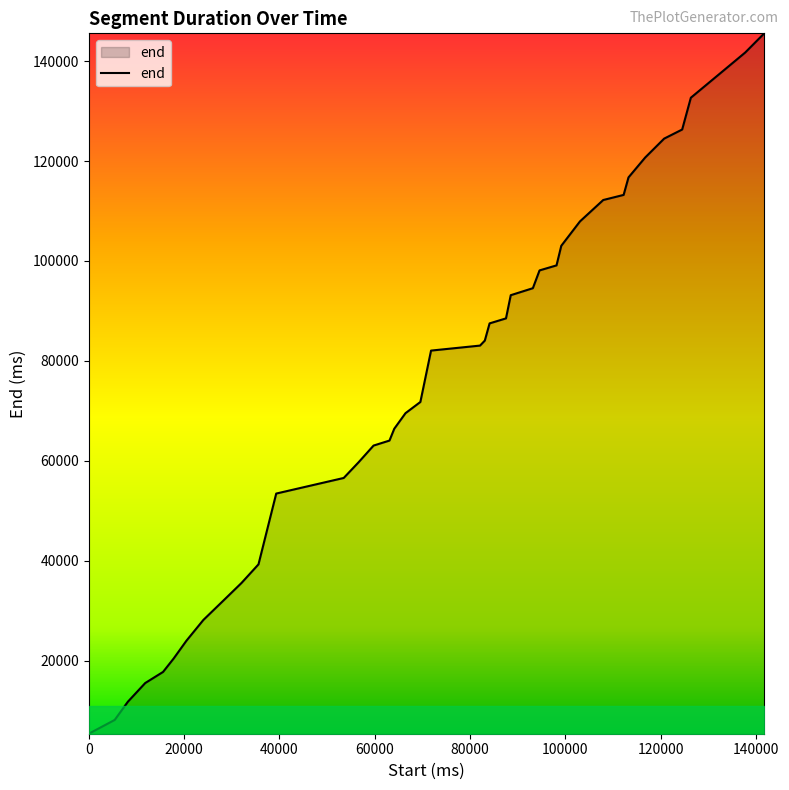

Does the chart display data point markers on the line(s)?

No